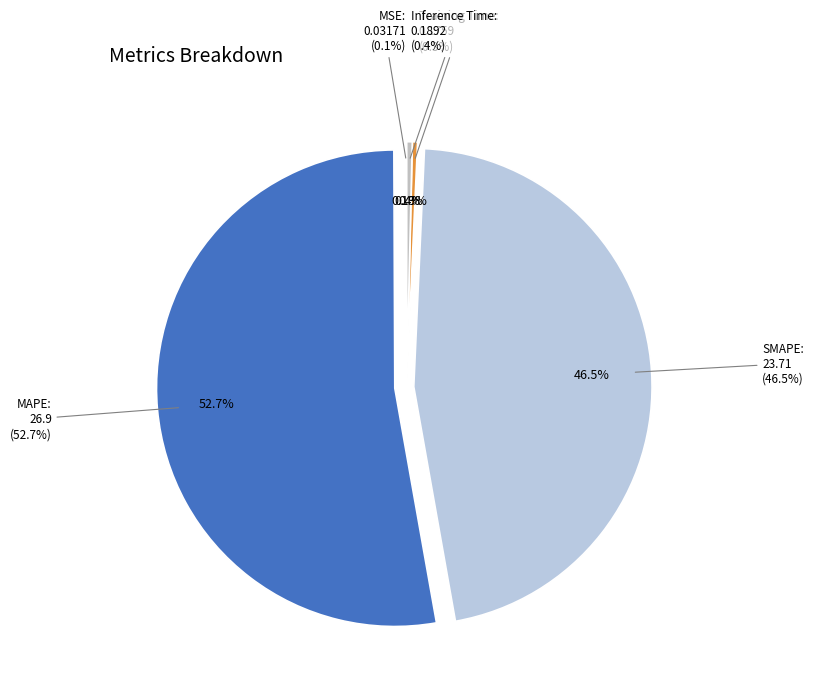

What is the change in value from MSE to Training Time?

+0.1